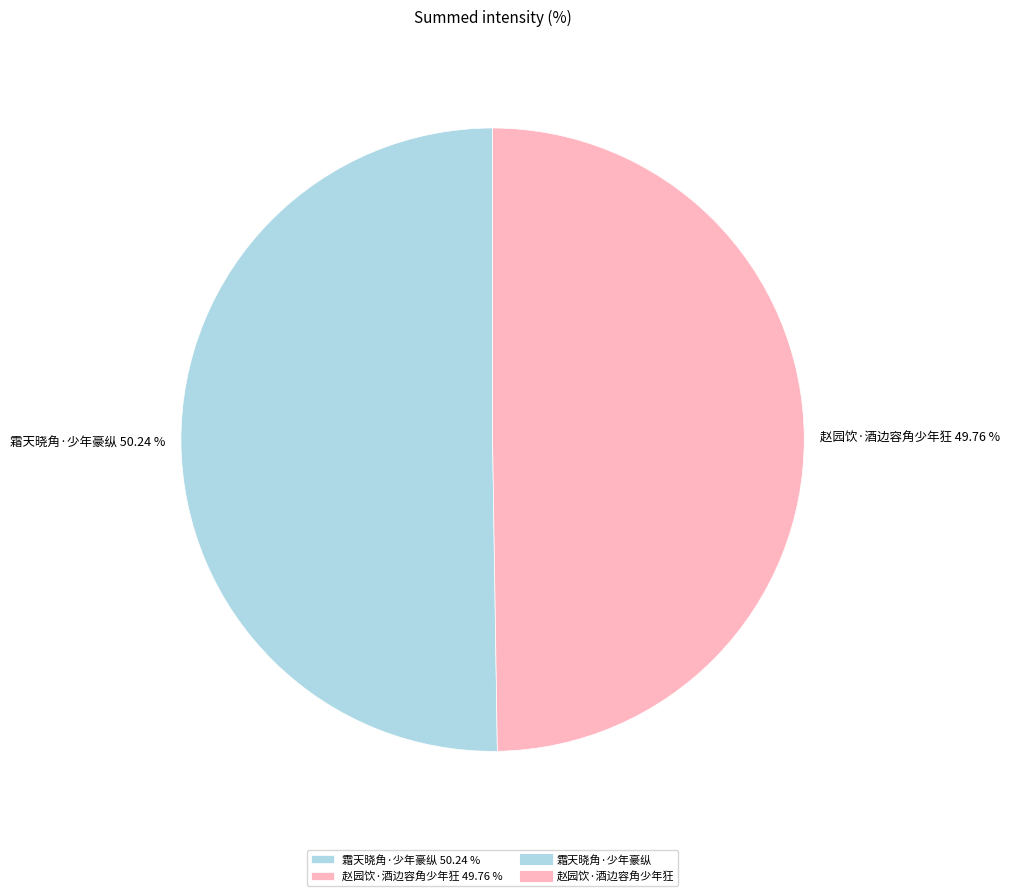

Does any single category account for the majority?

Yes